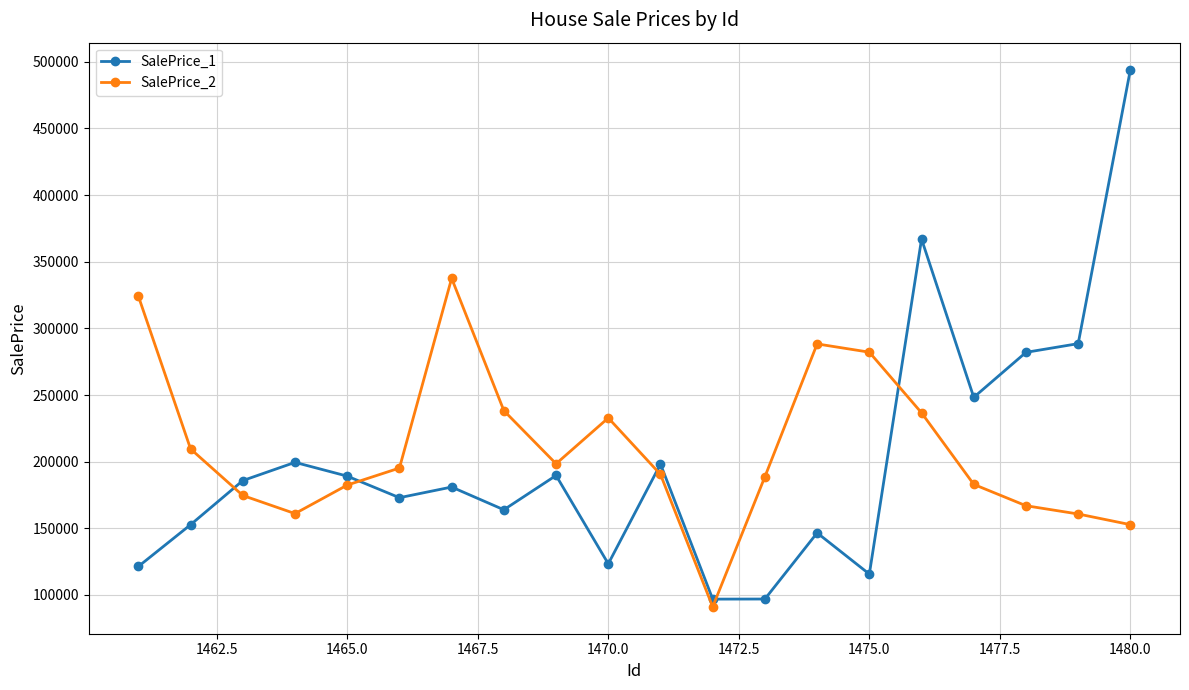

True or false: SalePrice_1 and SalePrice_2 cross at least once.

True